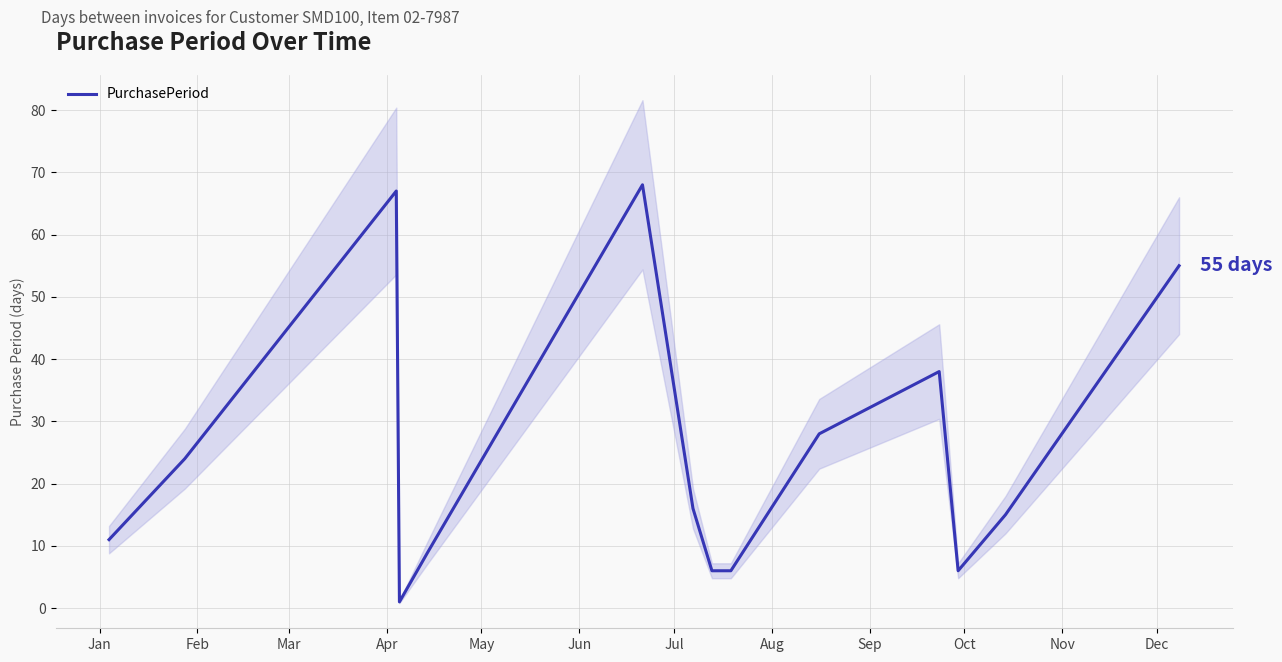

True or false: there are more than 1 points higher than both neighbors.

True